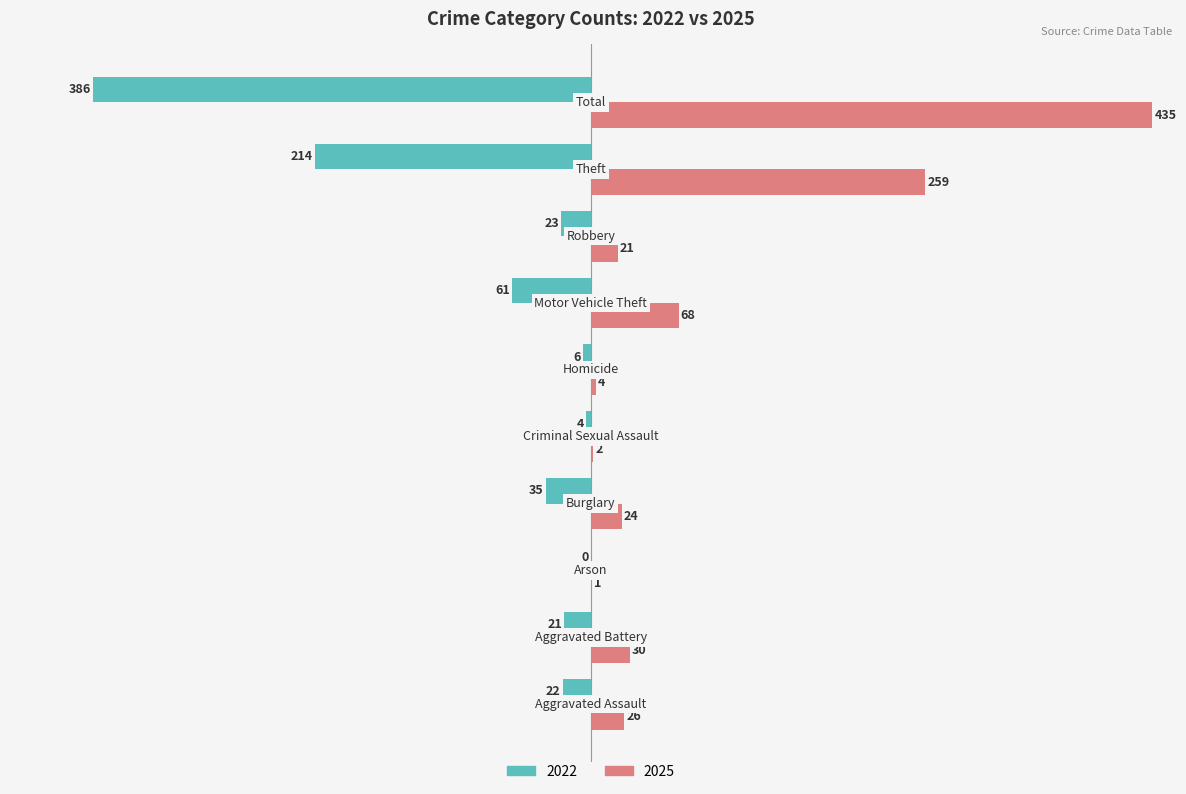

Which series has the largest total across all categories?

2025